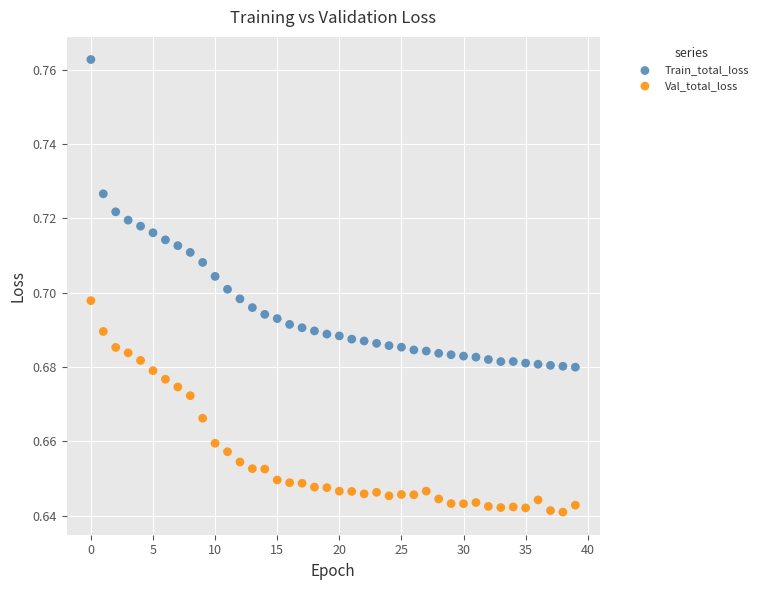

Which series has the widest spread of Y values?

Train_total_loss